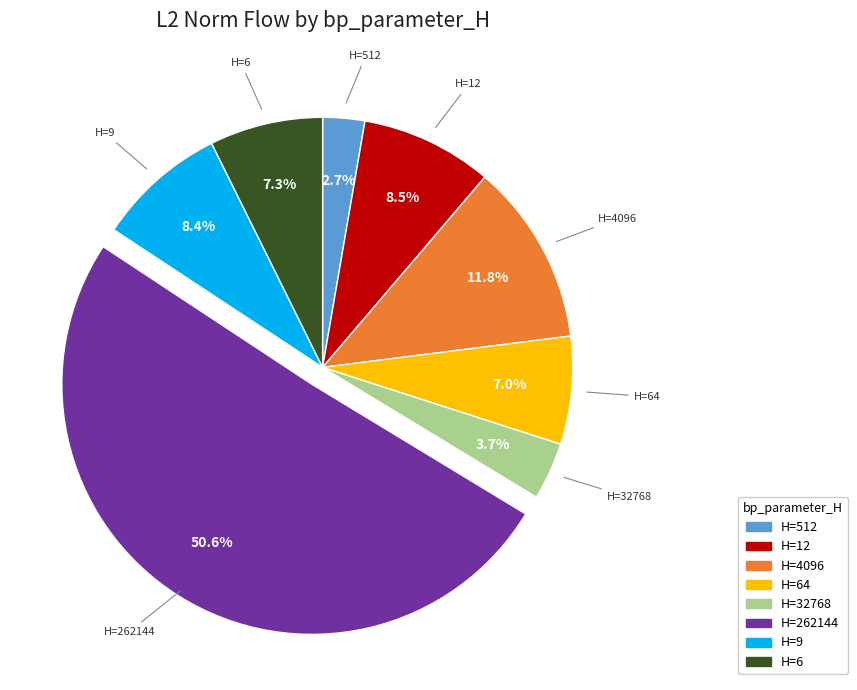

How many segments does this pie chart have?

8